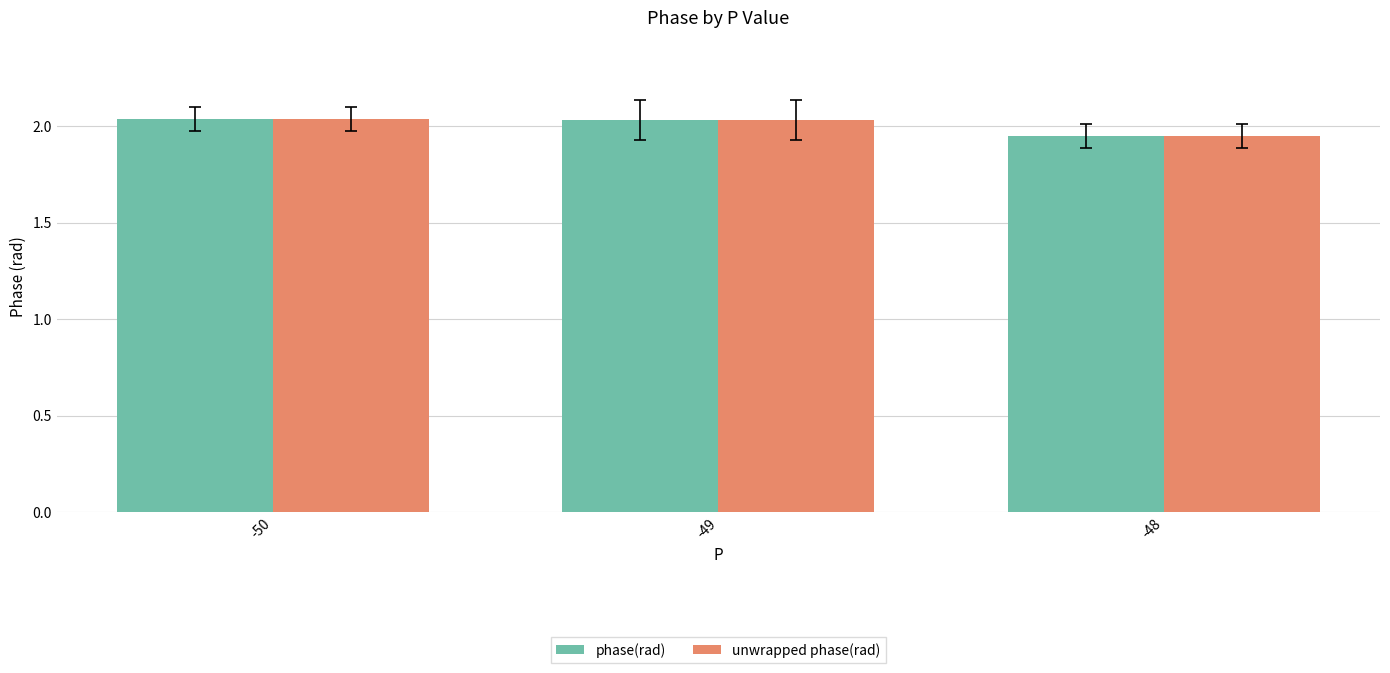

What are all the series names shown in the legend?

phase(rad), unwrapped phase(rad)